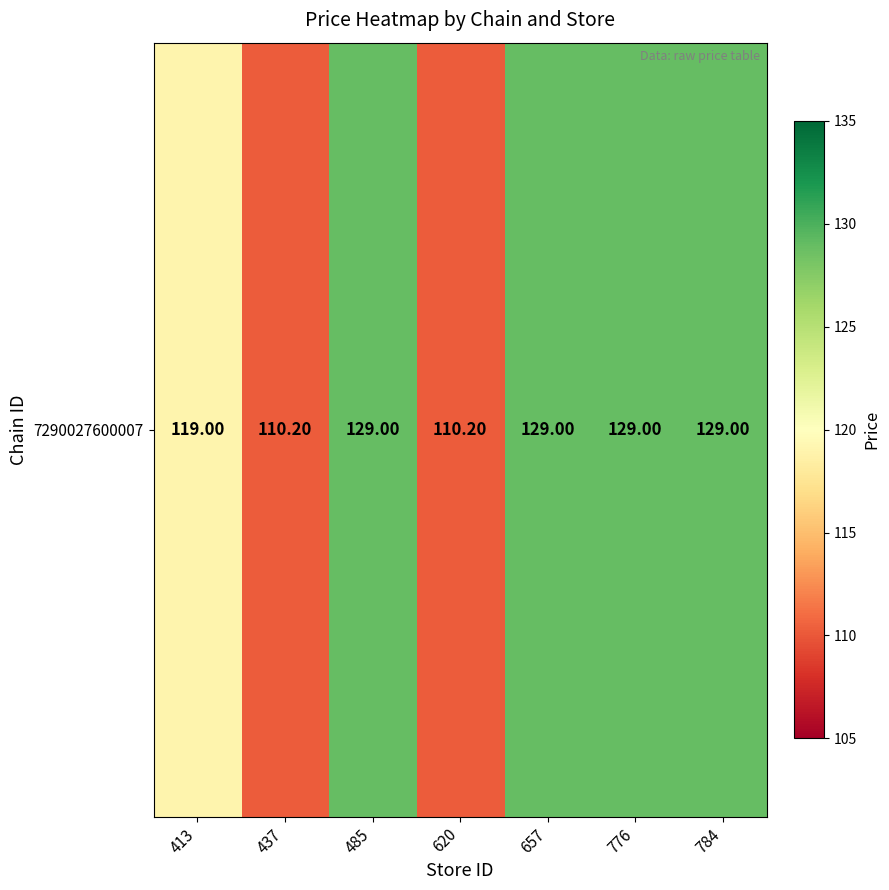

Between 657 and 413, which is larger?

657